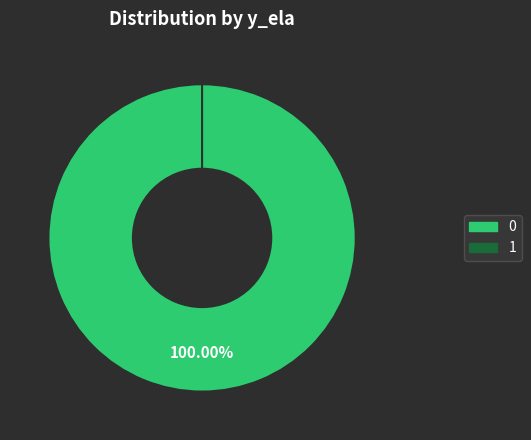

What percentage is NOT represented by 1?

100.0%